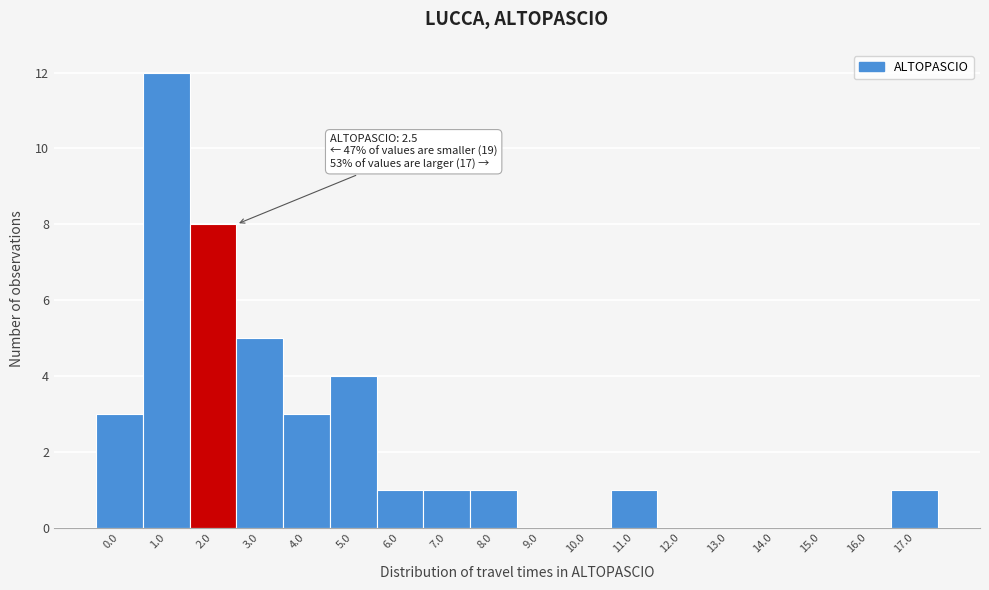

Reading right to left, transcribe all the data shown in this chart.

17.0=1	16.0=0	15.0=0	14.0=0	13.0=0	12.0=0	11.0=1	10.0=0	9.0=0	8.0=1	7.0=1	6.0=1	5.0=4	4.0=3	3.0=5	2.0=8	1.0=12	0.0=3